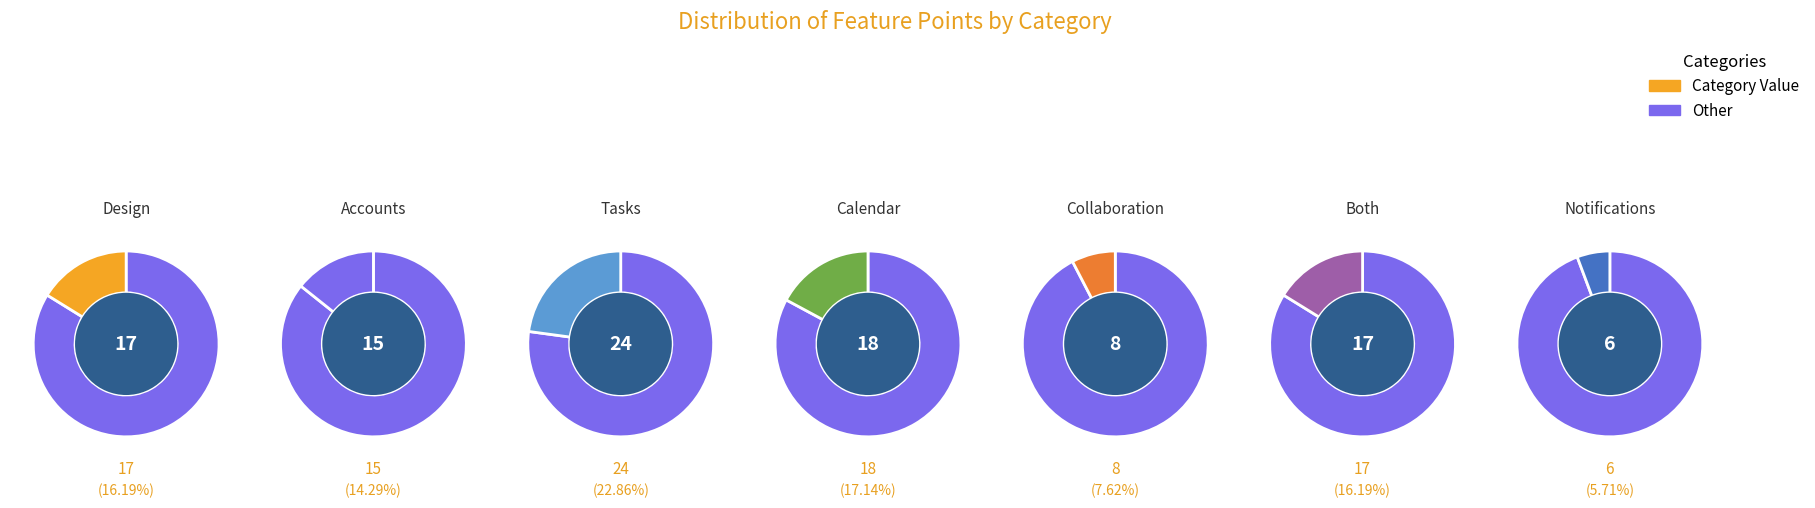

What is the largest slice in the pie chart?

Tasks